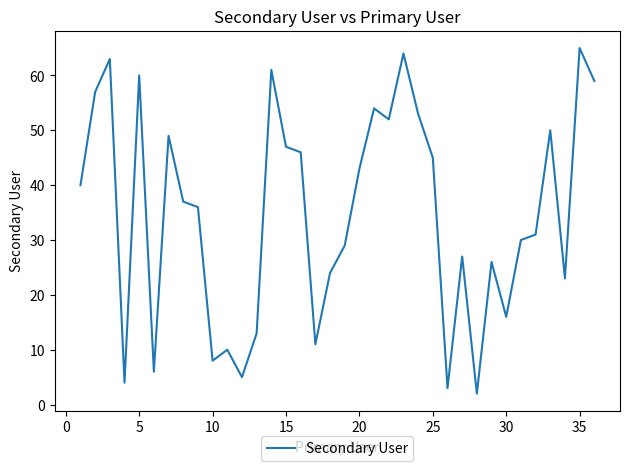

What is the greatest value displayed?

65